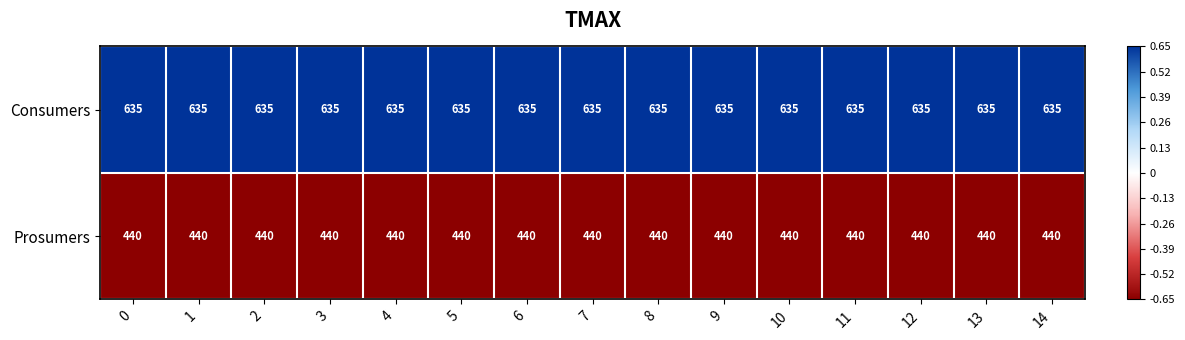

The value of Consumers at 2 is 635. True or false?

True